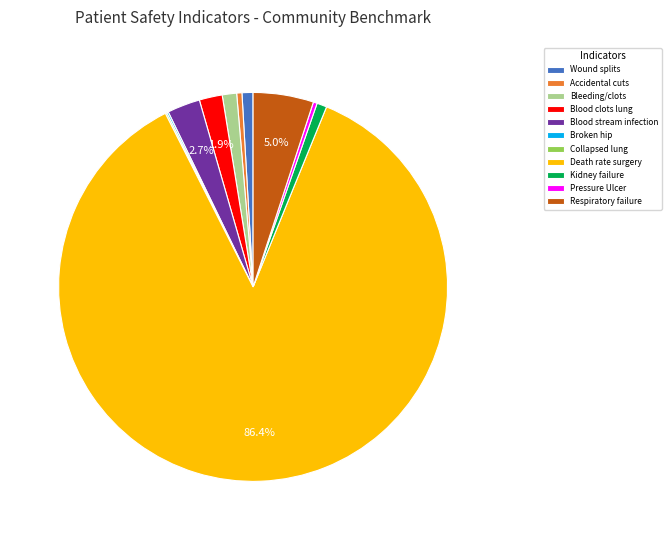

What is the largest slice in the pie chart?

Death rate surgery